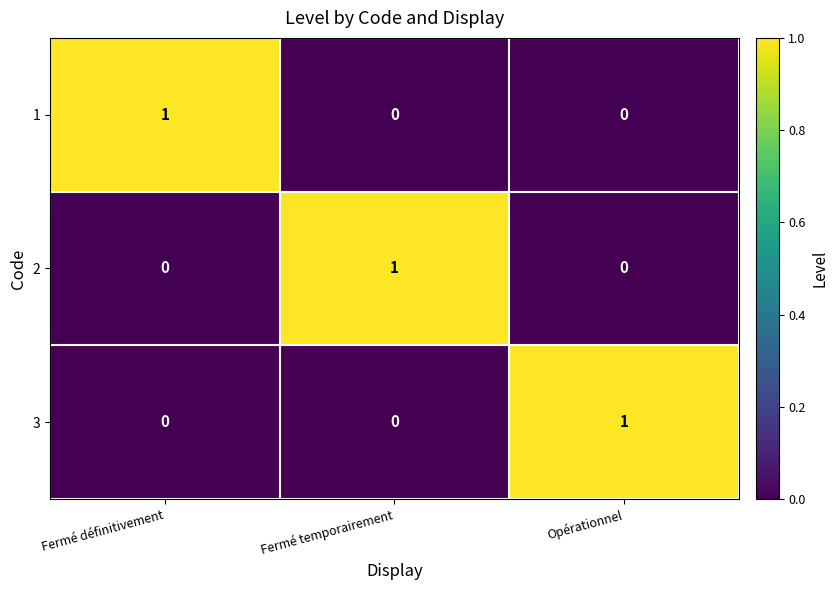

At how many categories does at least one series exceed 0?

3